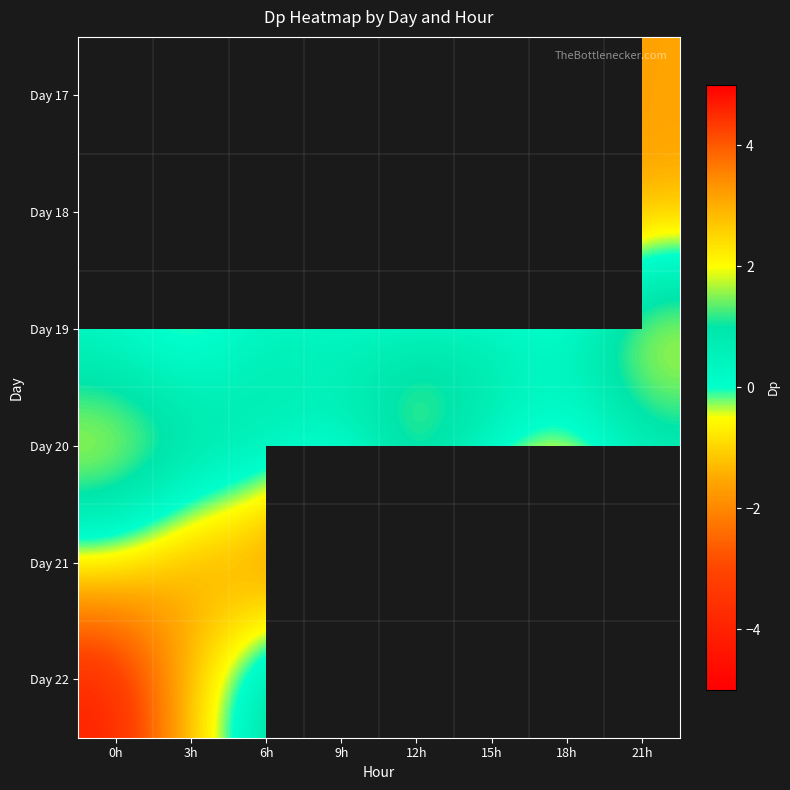

What is the spread (max minus min) of values at 21h?

4.0